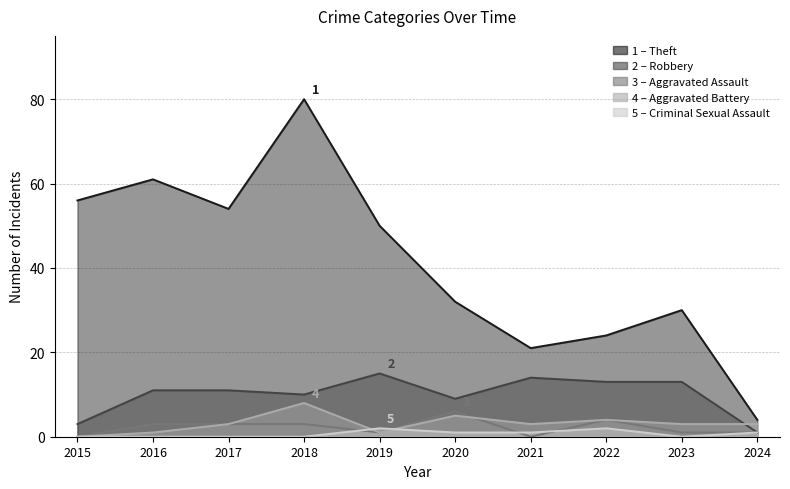

In Criminal Sexual Assault, how many points are lower than both neighbors (excluding endpoints)?

1